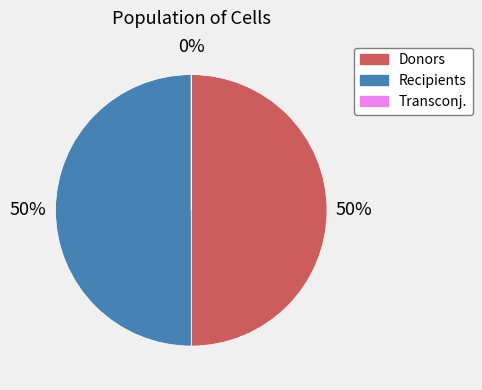

Is it true that Recipients is 50% of the pie?

True